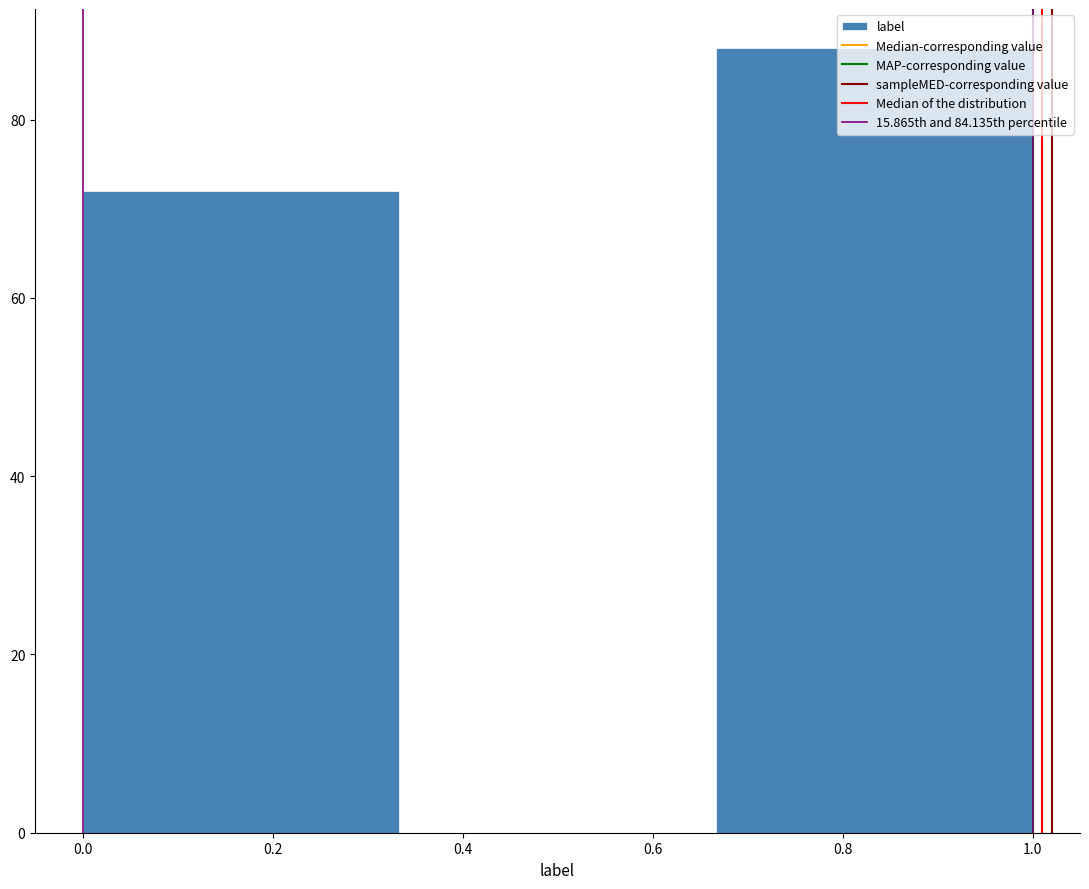

Reading left to right, transcribe this chart: for each bar, give the range it covers on the x-axis and its height. Neither the bar edges nor the heights are printed on the chart, so give them approximately, as read against the axes.

0.00 to 0.34: 72
0.34 to 0.66: 0
0.66 to 1.00: 88